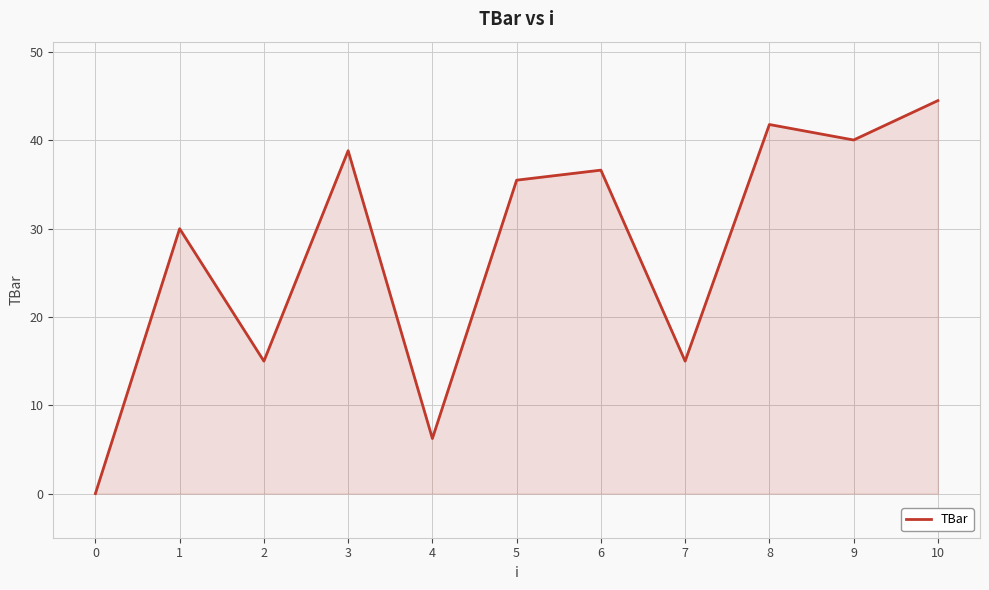

Approximately how many times larger is the value at 3 compared to 8?

0.9